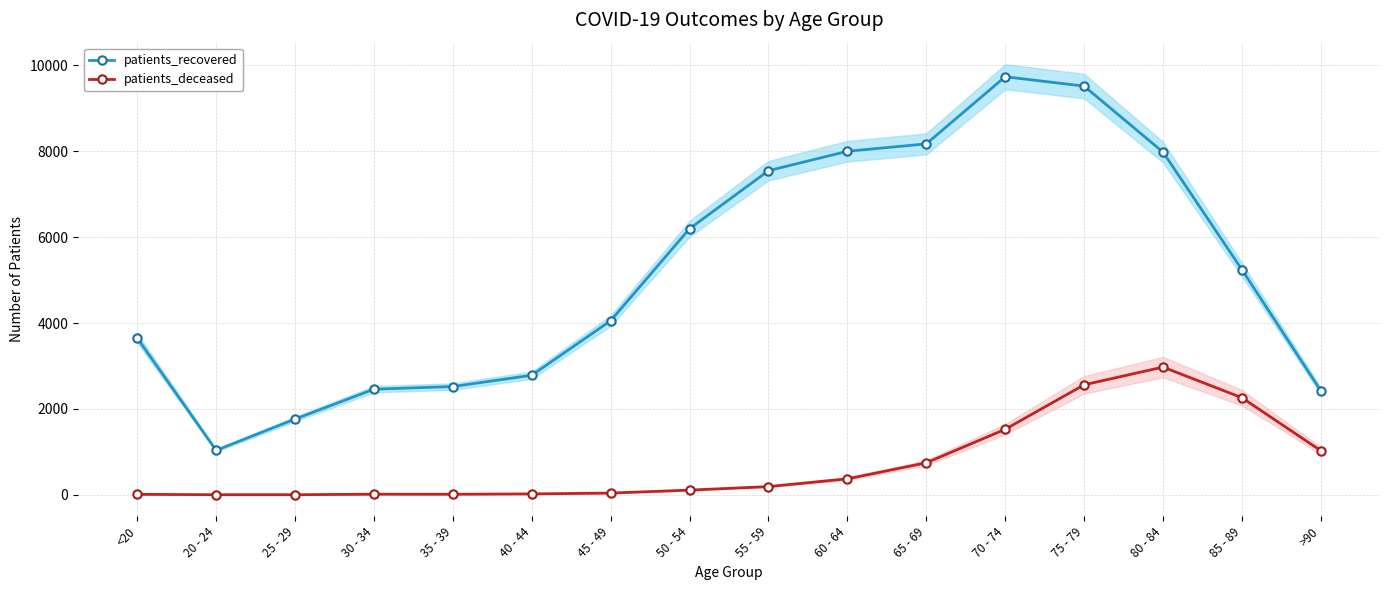

What is the sum of all patients_recovered values?

83070